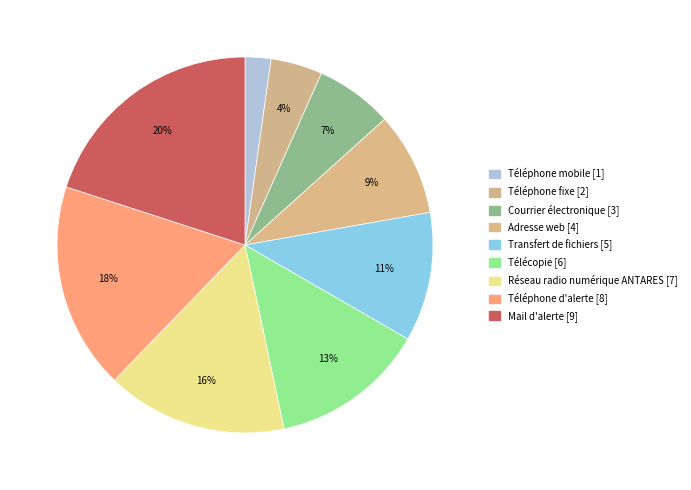

What is the total percentage of Télécopie and Téléphone d'alerte?

31.1%